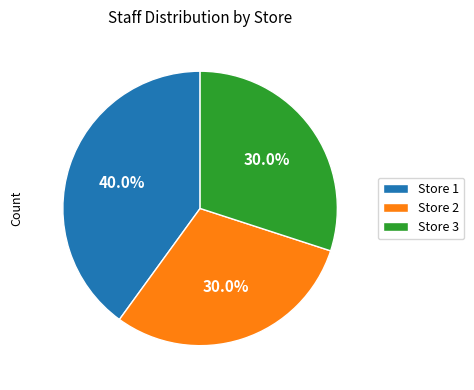

Which slice is the largest?

Store 1